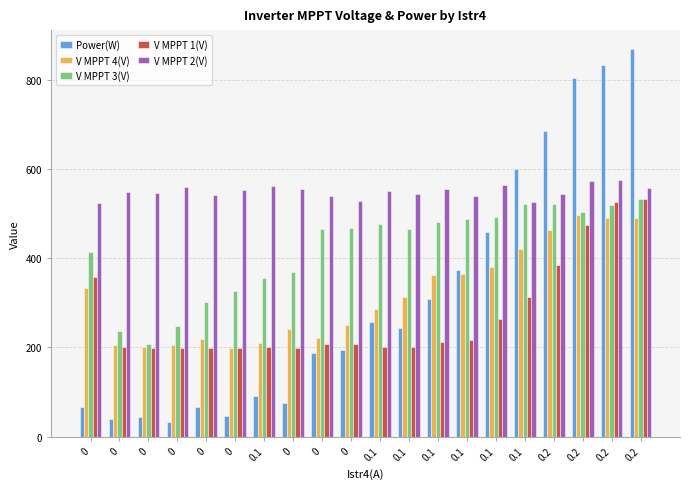

What is the highest value of the Power(W) series?

868.0